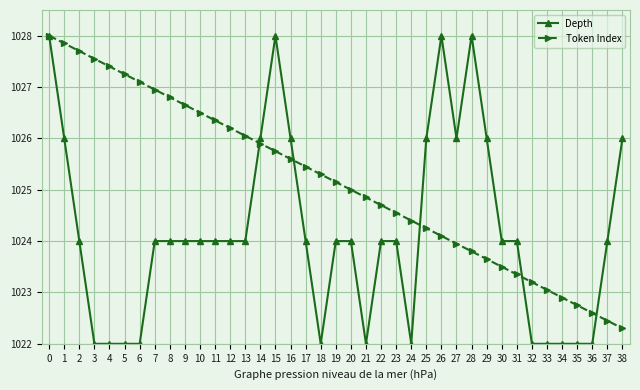

Is it true that Depth equals 1026.0 at 1?

True